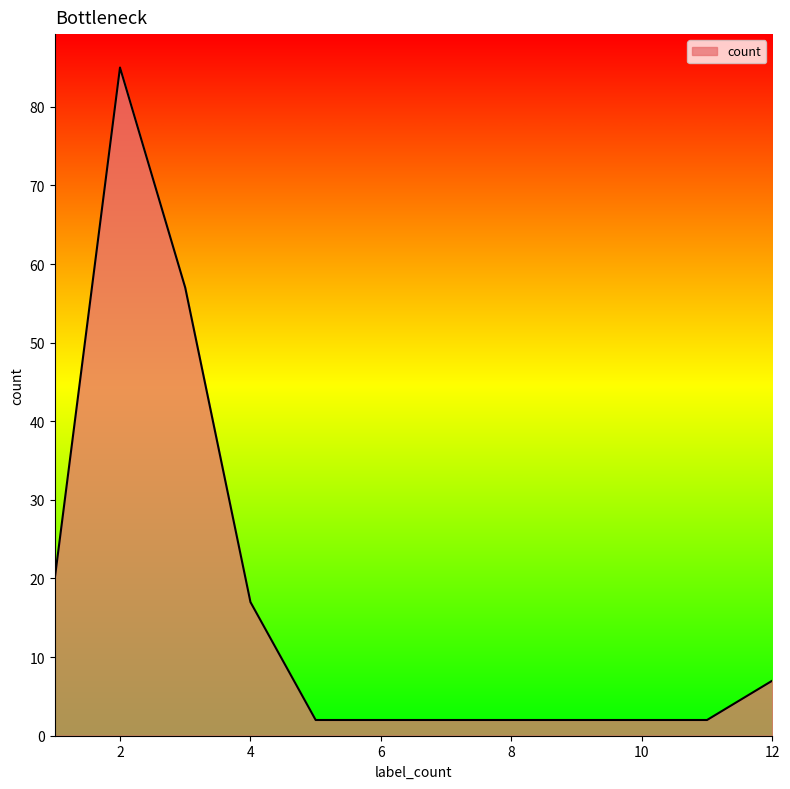

What is the difference between the maximum and minimum values?

83